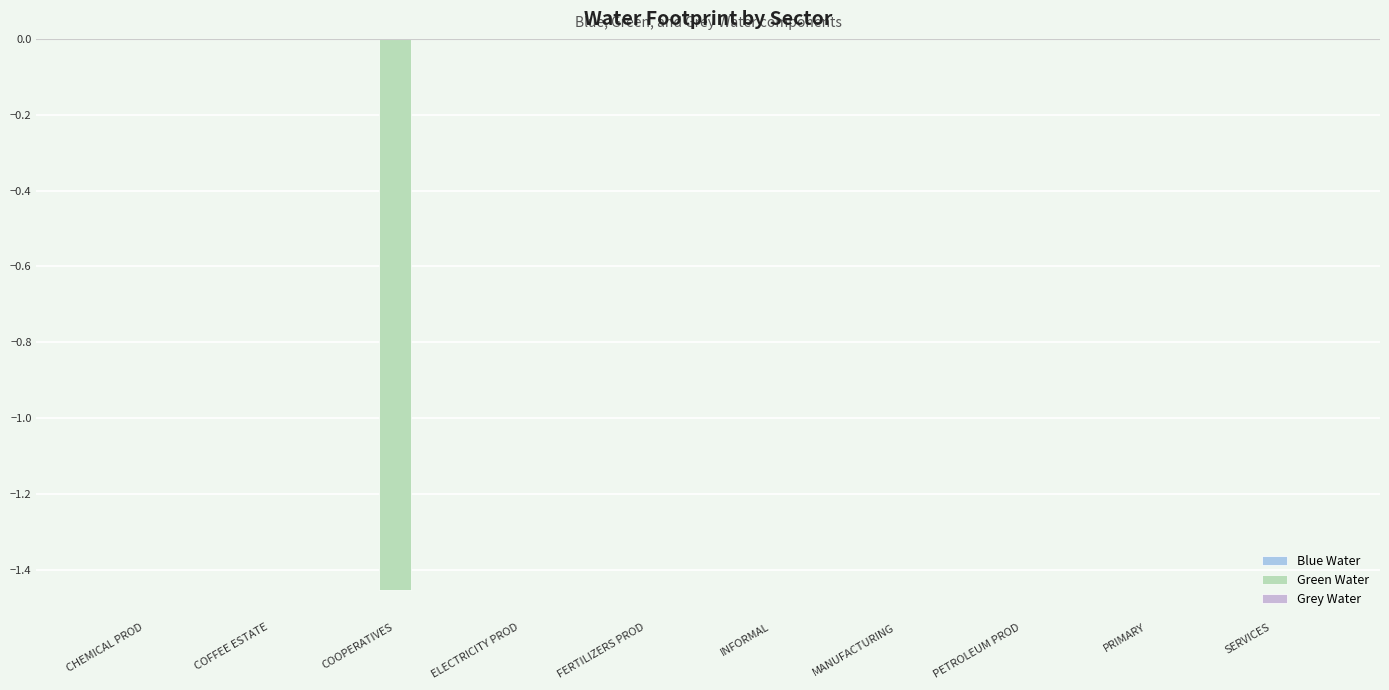

How many groups of bars are there?

10